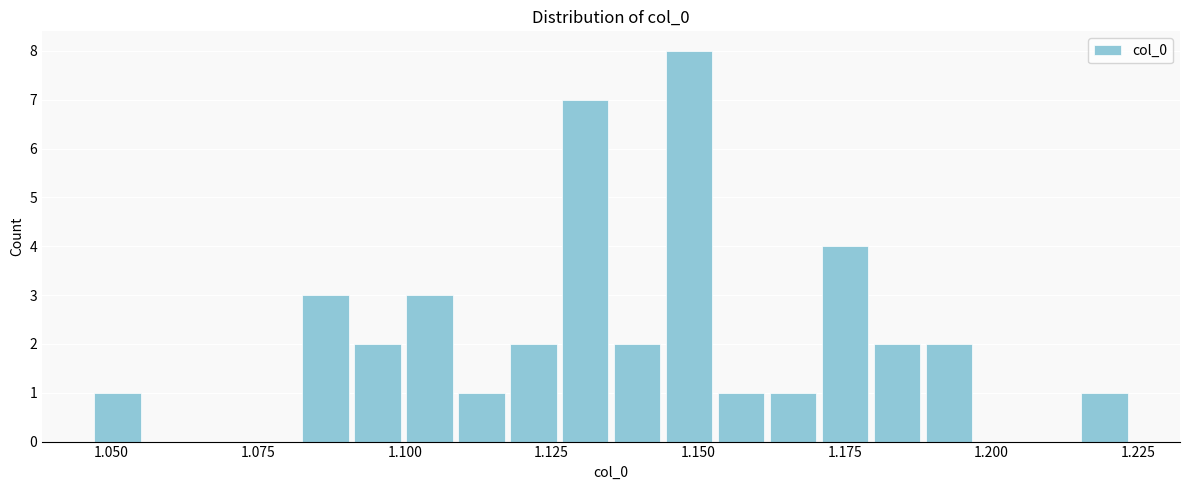

Around what value on the x-axis is the tallest bar? Give the approximate position of its centre, as read against the axis.

1.150